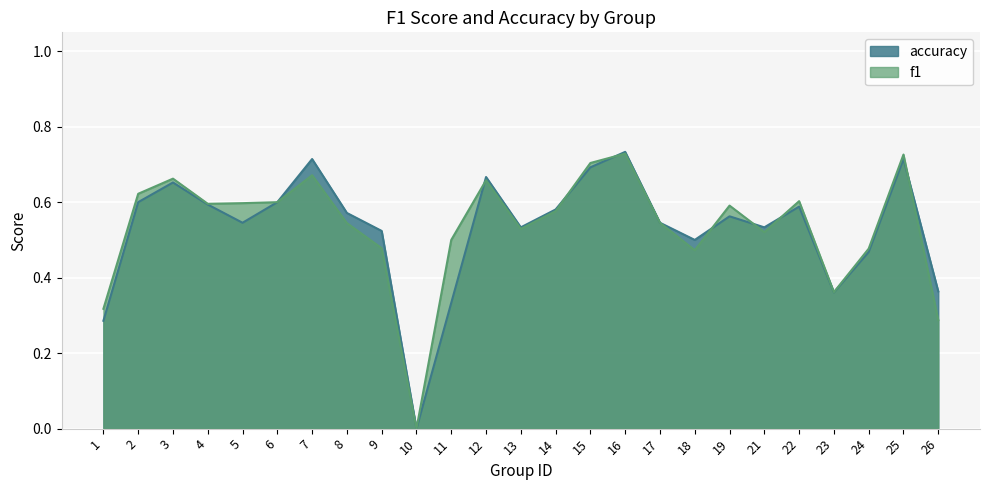

The value of f1 at 4 is 0.6. True or false?

True